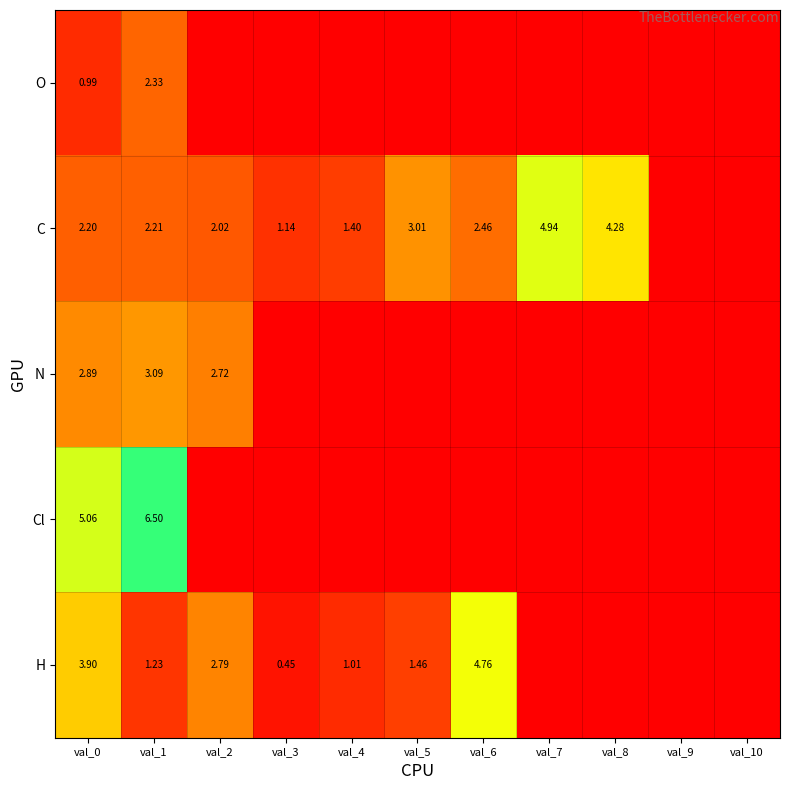

Rank the series at val_0 from highest to lowest value.

Cl, H, N, C, O